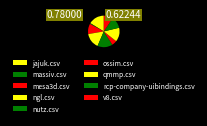

Which category has the smallest portion of the pie?

massiv.csv